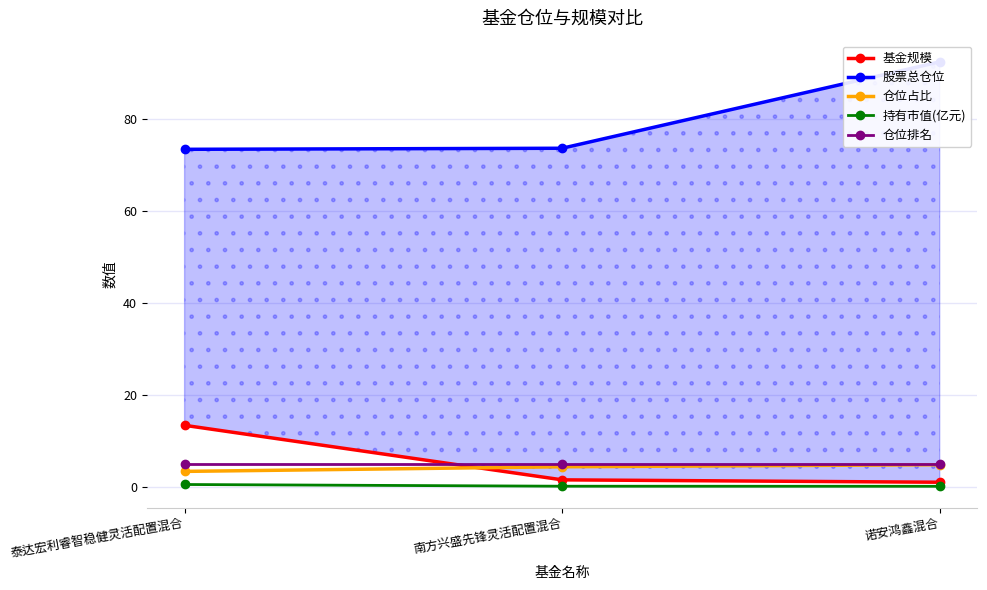

Count the number of data series in this chart.

5